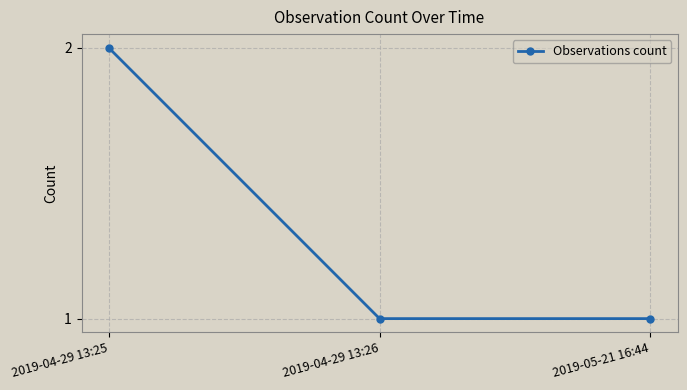

Reading right to left, transcribe all the data shown in this chart.

2019-05-21 16:44=1	2019-04-29 13:26=1	2019-04-29 13:25=2